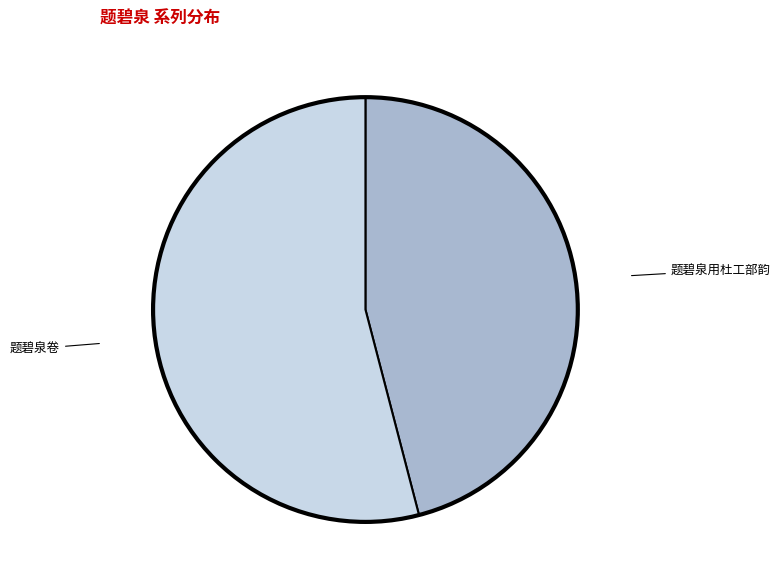

Is there any slice that represents more than half of the pie?

Yes